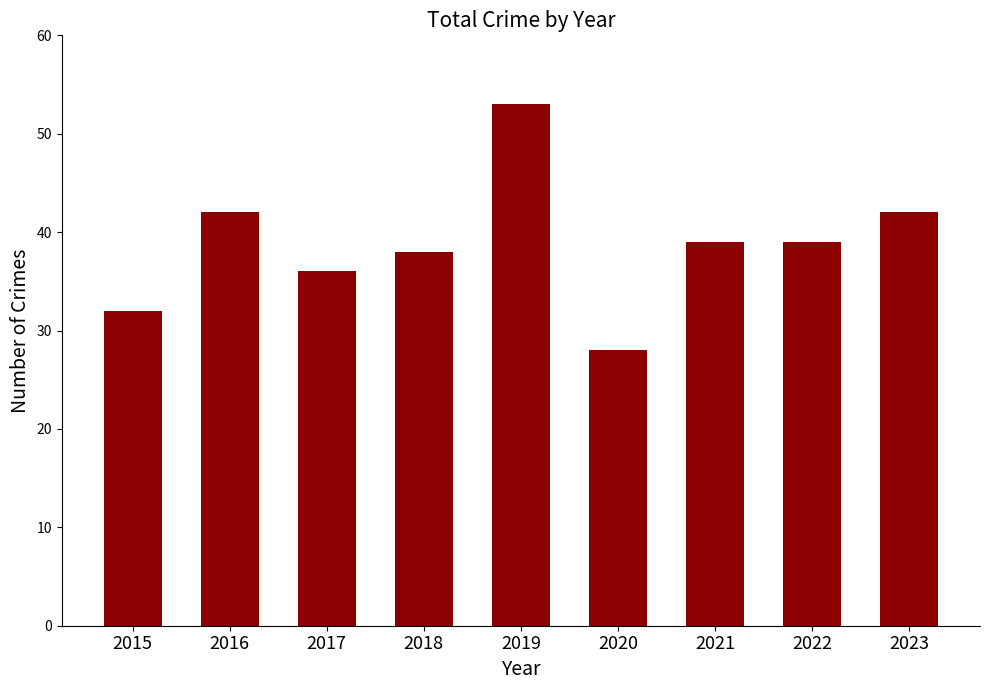

What is the difference between the values at 2016 and 2017?

6